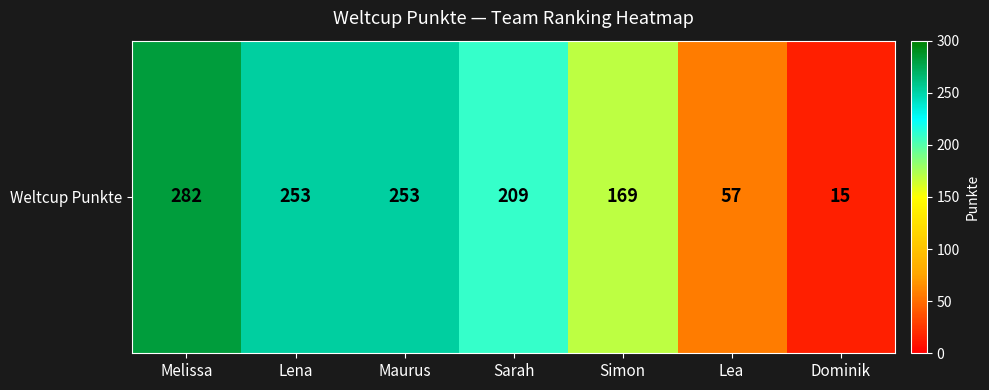

Reading left to right, what are all the values shown in this chart?

Melissa=282	Lena=253	Maurus=253	Sarah=209	Simon=169	Lea=57	Dominik=15